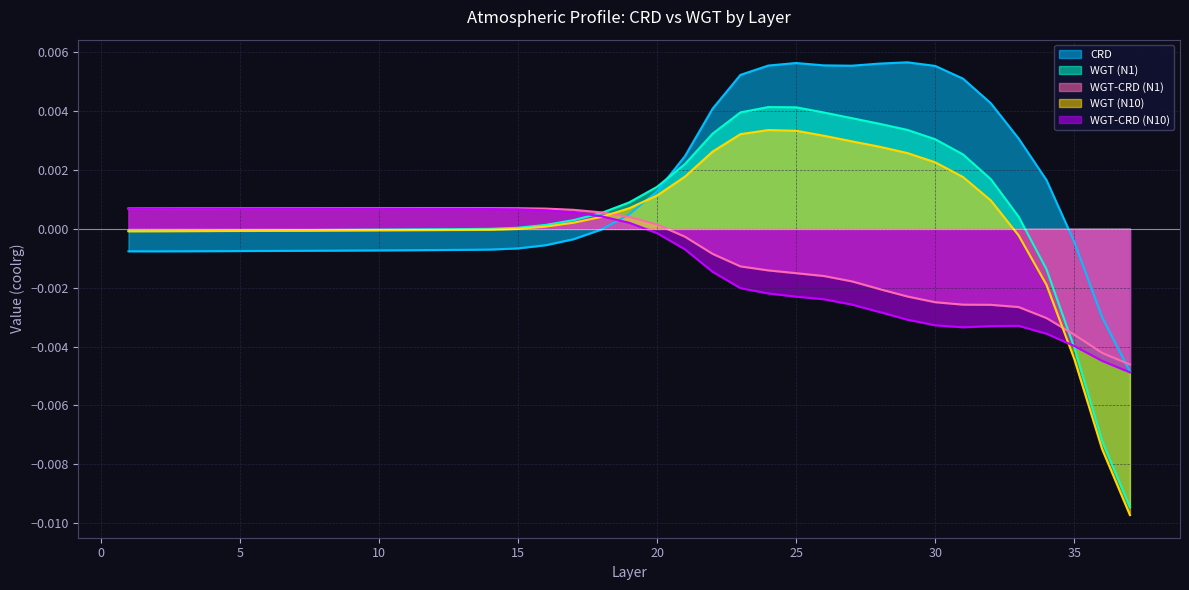

Which series has the widest spread of values?

WGT (N1)